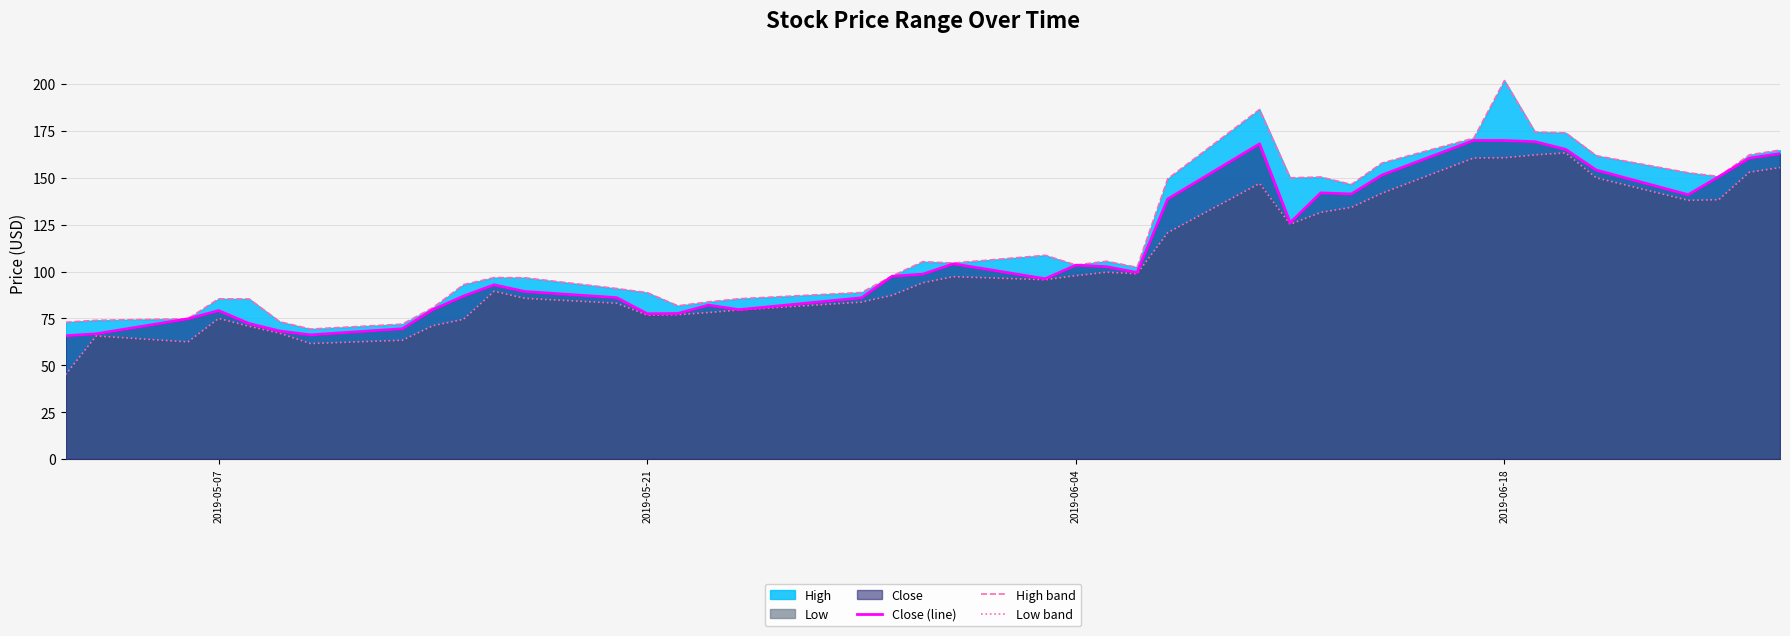

Which series has the widest spread of values?

High band